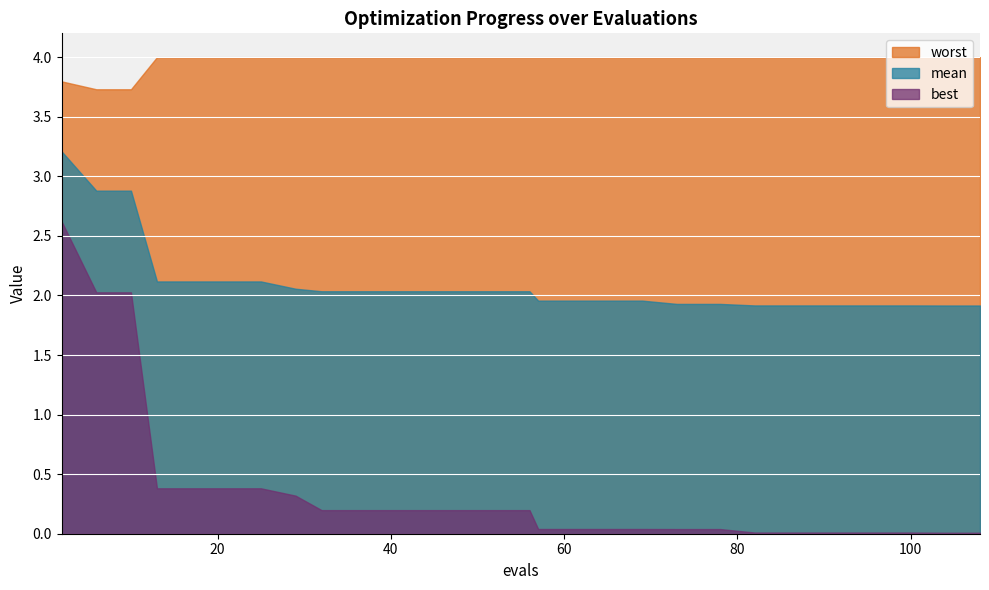

Is it true that mean equals 2.8 at 100?

False